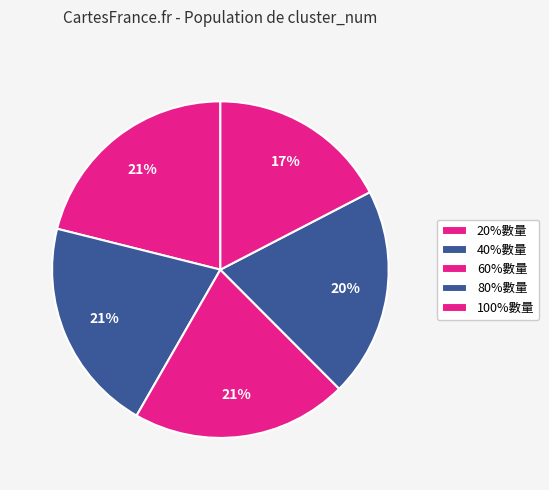

How many slices are in this pie chart?

5